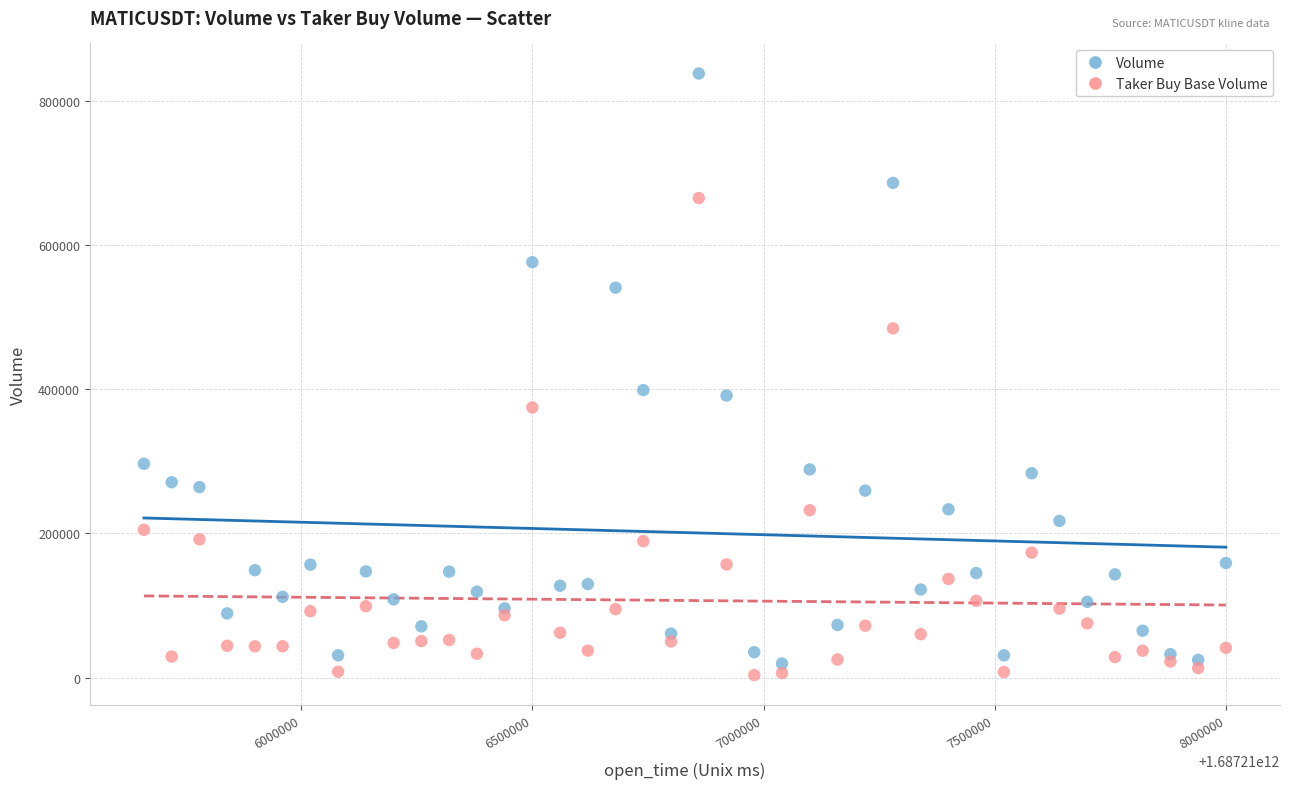

Which series has the largest Y range (max minus min)?

Volume